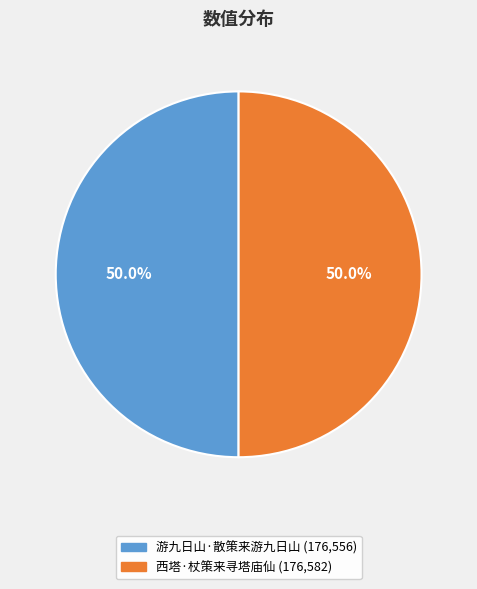

What is the ratio of the value at 西塔·杖策来寻塔庙仙 to the value at 游九日山·散策来游九日山?

1.0